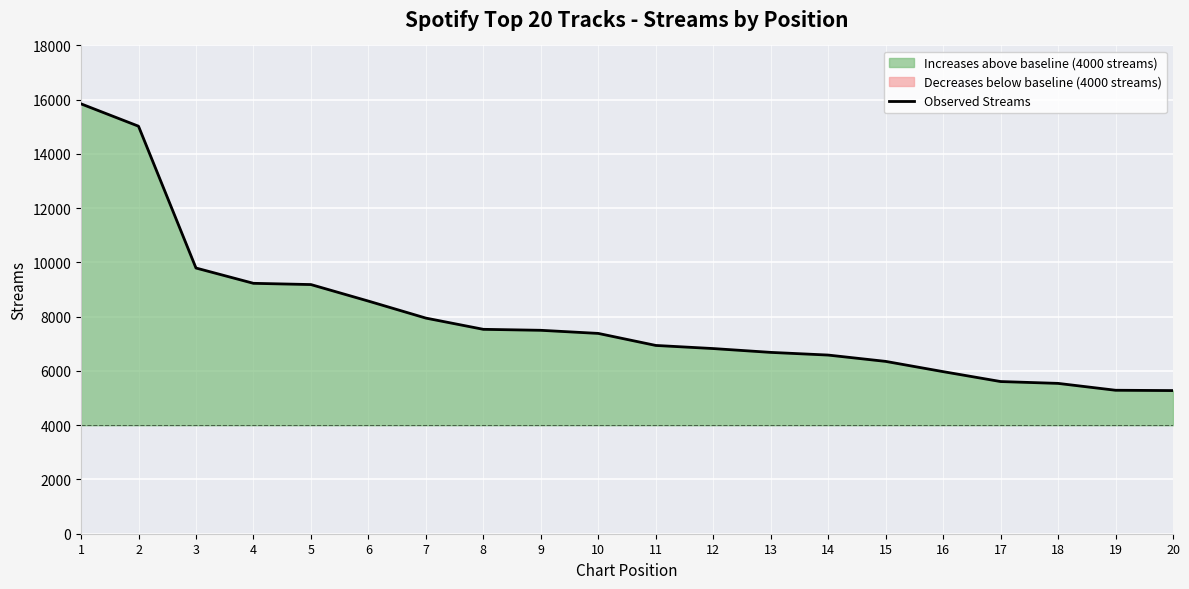

What is the average value?

7955